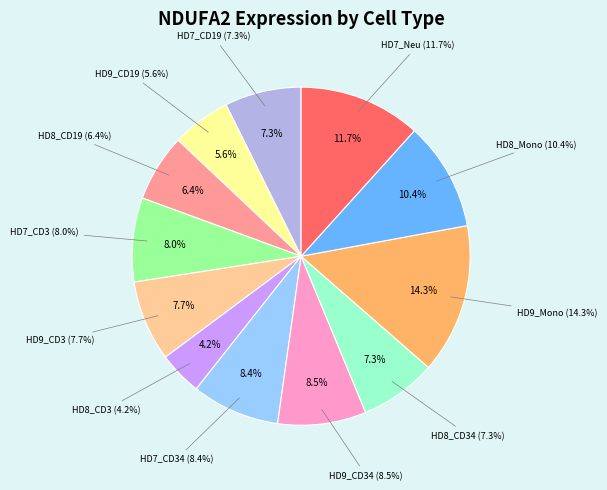

Is it true that HD9_CD34 is 21% of the pie?

False